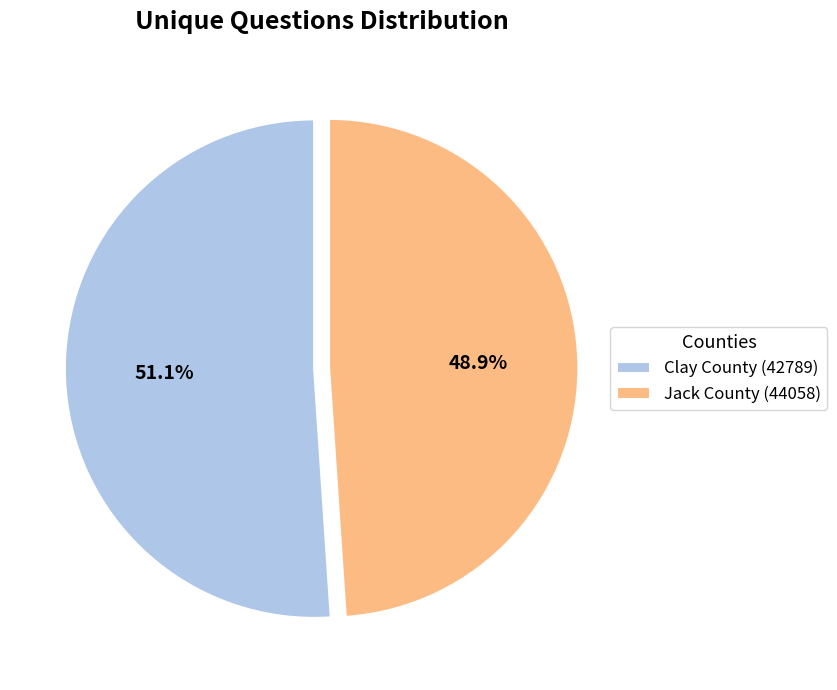

Which slice represents more than half of the pie?

Clay County (42789)